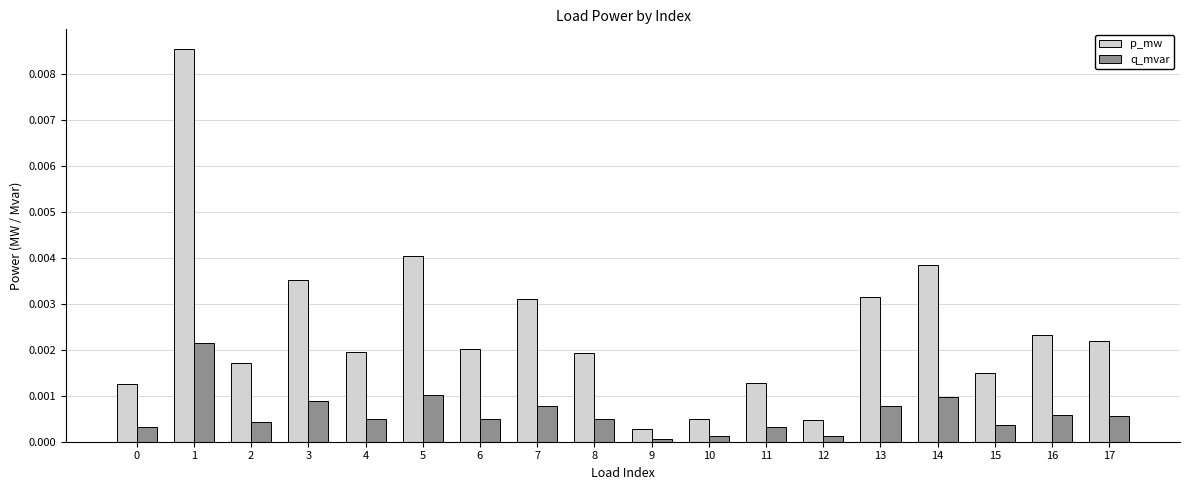

How many bars are there in total?

36